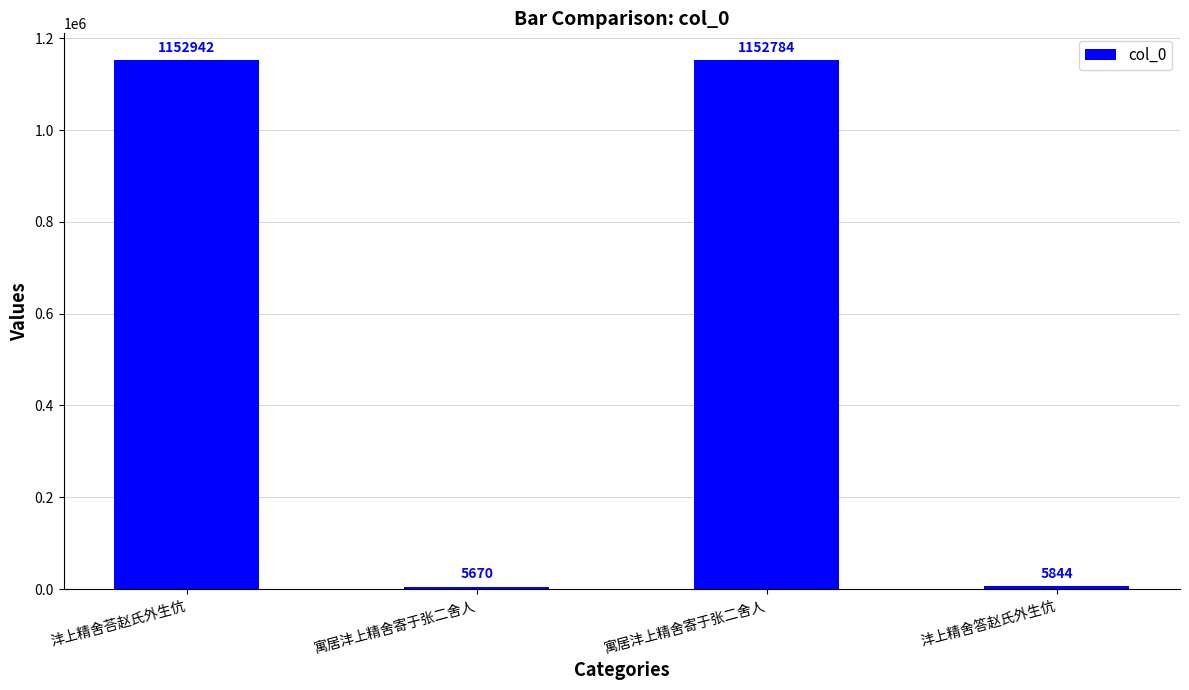

How many distinct data groups are displayed?

1